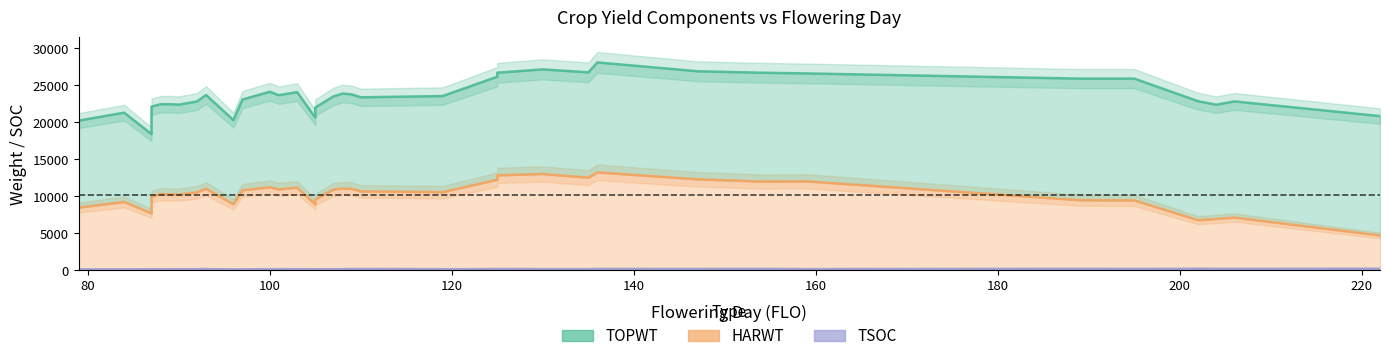

At how many categories does at least one series exceed 9894?

40